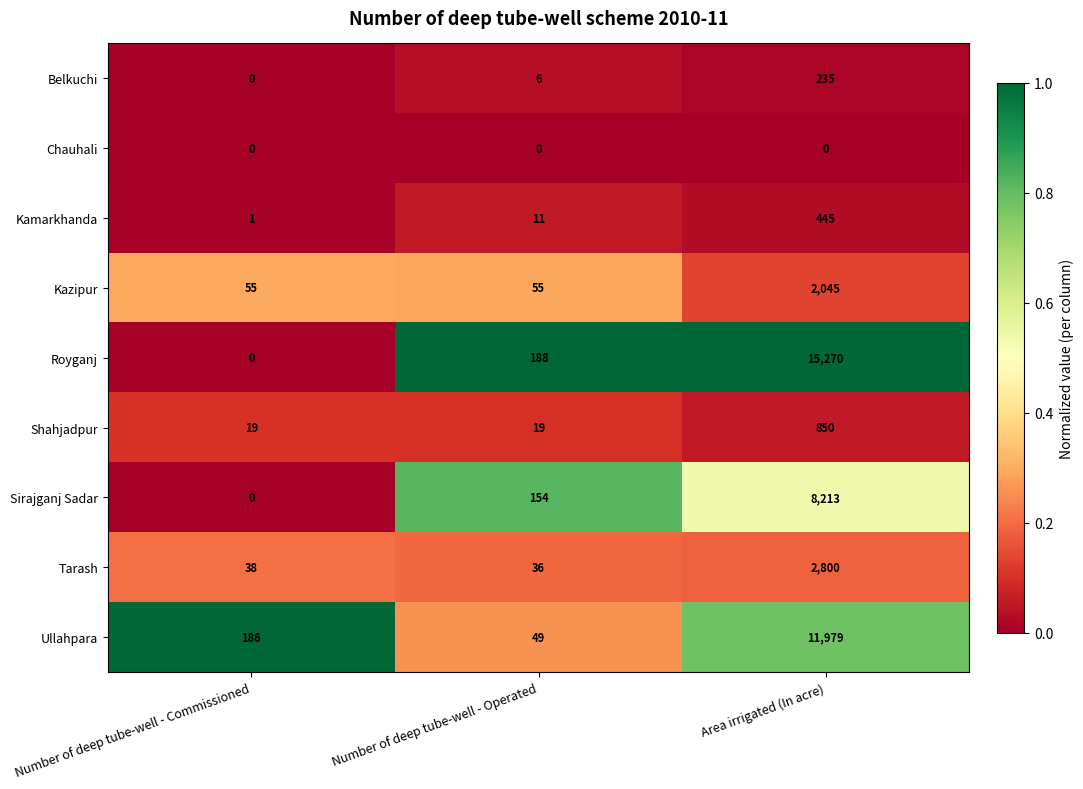

Reading left to right, transcribe all the data shown in this chart.

Belkuchi: Number of deep tube-well - Commissioned=0	Number of deep tube-well - Operated=6	Area irrigated (In acre)=235
Chauhali: Number of deep tube-well - Commissioned=0	Number of deep tube-well - Operated=0	Area irrigated (In acre)=0
Kamarkhanda: Number of deep tube-well - Commissioned=1	Number of deep tube-well - Operated=11	Area irrigated (In acre)=445
Kazipur: Number of deep tube-well - Commissioned=55	Number of deep tube-well - Operated=55	Area irrigated (In acre)=2045
Royganj: Number of deep tube-well - Commissioned=0	Number of deep tube-well - Operated=188	Area irrigated (In acre)=15270
Shahjadpur: Number of deep tube-well - Commissioned=19	Number of deep tube-well - Operated=19	Area irrigated (In acre)=850
Sirajganj Sadar: Number of deep tube-well - Commissioned=0	Number of deep tube-well - Operated=154	Area irrigated (In acre)=8213
Tarash: Number of deep tube-well - Commissioned=38	Number of deep tube-well - Operated=36	Area irrigated (In acre)=2800
Ullahpara: Number of deep tube-well - Commissioned=186	Number of deep tube-well - Operated=49	Area irrigated (In acre)=11979